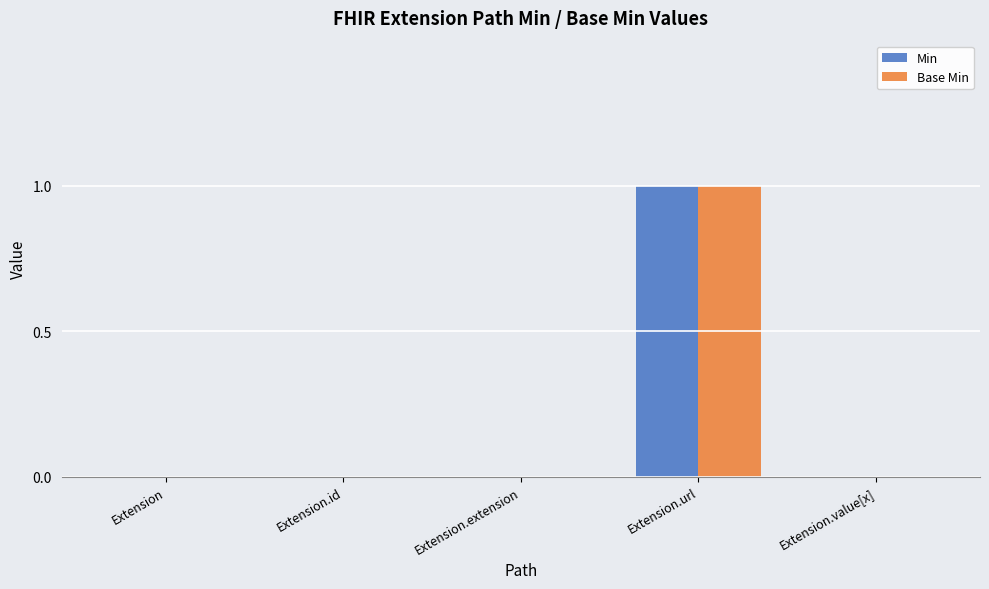

True or false: Base Min has a value of 1 at Extension.url.

True